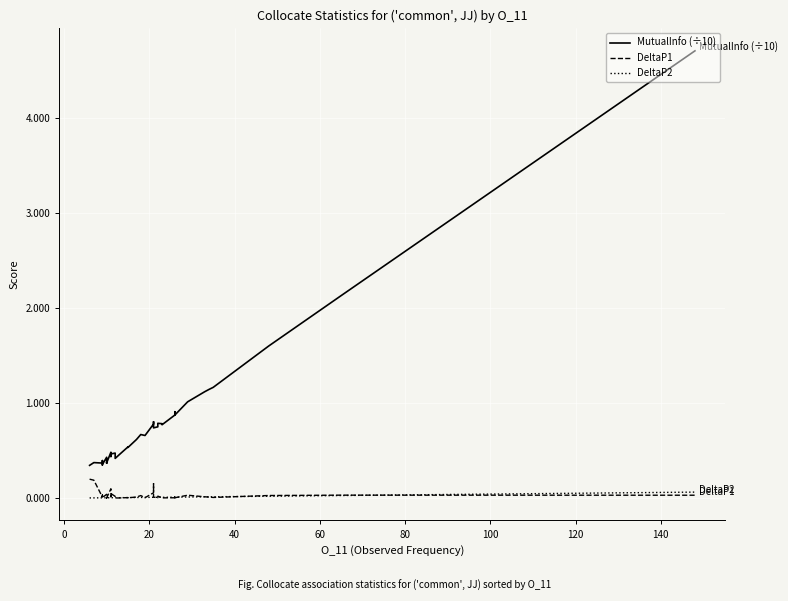

Which series has the widest spread of values?

MutualInfo (÷10)